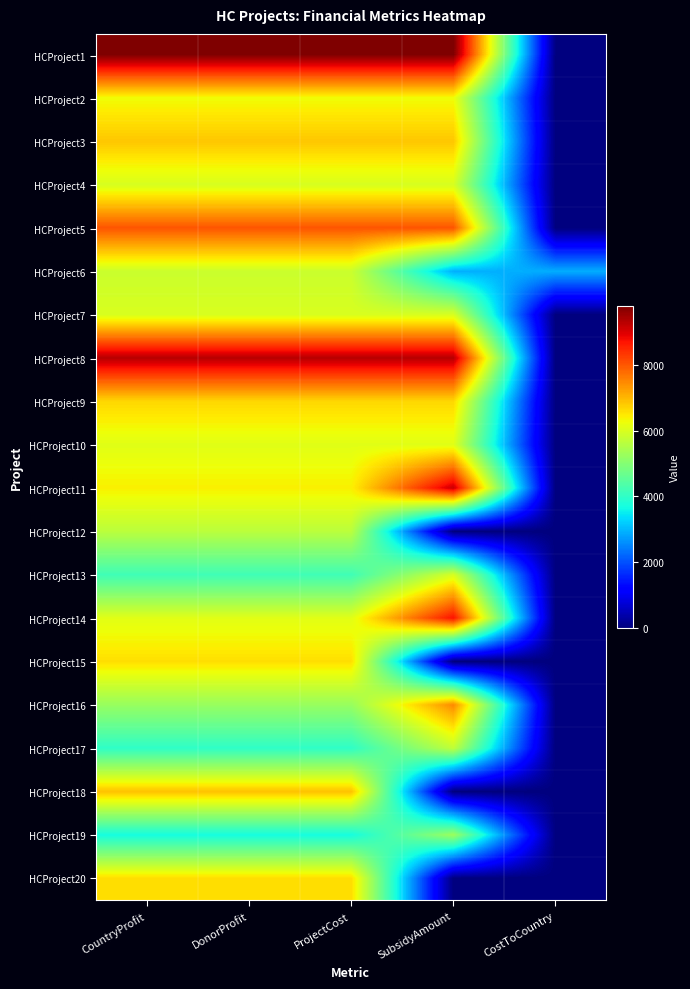

Reading left to right, what are all the values shown in this chart?

HCProject1: CountryProfit=9792	DonorProfit=9792	ProjectCost=9792	SubsidyAmount=9792	CostToCountry=0
HCProject2: CountryProfit=6274	DonorProfit=6274	ProjectCost=6274	SubsidyAmount=6274	CostToCountry=0
HCProject3: CountryProfit=6842	DonorProfit=6842	ProjectCost=6842	SubsidyAmount=6842	CostToCountry=0
HCProject4: CountryProfit=5984	DonorProfit=5984	ProjectCost=5984	SubsidyAmount=5984	CostToCountry=0
HCProject5: CountryProfit=8028	DonorProfit=8028	ProjectCost=8028	SubsidyAmount=8028	CostToCountry=0
HCProject6: CountryProfit=5831	DonorProfit=5831	ProjectCost=5831	SubsidyAmount=2929	CostToCountry=2902
HCProject7: CountryProfit=5995	DonorProfit=5995	ProjectCost=5995	SubsidyAmount=5995	CostToCountry=0
HCProject8: CountryProfit=9308	DonorProfit=9308	ProjectCost=9308	SubsidyAmount=9308	CostToCountry=0
HCProject9: CountryProfit=6666	DonorProfit=6666	ProjectCost=6666	SubsidyAmount=6666	CostToCountry=0
HCProject10: CountryProfit=6099	DonorProfit=6099	ProjectCost=6099	SubsidyAmount=6099	CostToCountry=0
HCProject11: CountryProfit=6411	DonorProfit=6411	ProjectCost=6411	SubsidyAmount=9159	CostToCountry=0
HCProject12: CountryProfit=5647	DonorProfit=5647	ProjectCost=5647	SubsidyAmount=0	CostToCountry=0
HCProject13: CountryProfit=4184	DonorProfit=4184	ProjectCost=4184	SubsidyAmount=5978	CostToCountry=0
HCProject14: CountryProfit=6106	DonorProfit=6106	ProjectCost=6106	SubsidyAmount=8723	CostToCountry=0
HCProject15: CountryProfit=6589	DonorProfit=6589	ProjectCost=6589	SubsidyAmount=0	CostToCountry=0
HCProject16: CountryProfit=5231	DonorProfit=5231	ProjectCost=5231	SubsidyAmount=7474	CostToCountry=0
HCProject17: CountryProfit=3994	DonorProfit=3994	ProjectCost=3994	SubsidyAmount=5706	CostToCountry=0
HCProject18: CountryProfit=6896	DonorProfit=6896	ProjectCost=6896	SubsidyAmount=0	CostToCountry=0
HCProject19: CountryProfit=3700	DonorProfit=3700	ProjectCost=3700	SubsidyAmount=5286	CostToCountry=0
HCProject20: CountryProfit=6610	DonorProfit=6610	ProjectCost=6610	SubsidyAmount=0	CostToCountry=0